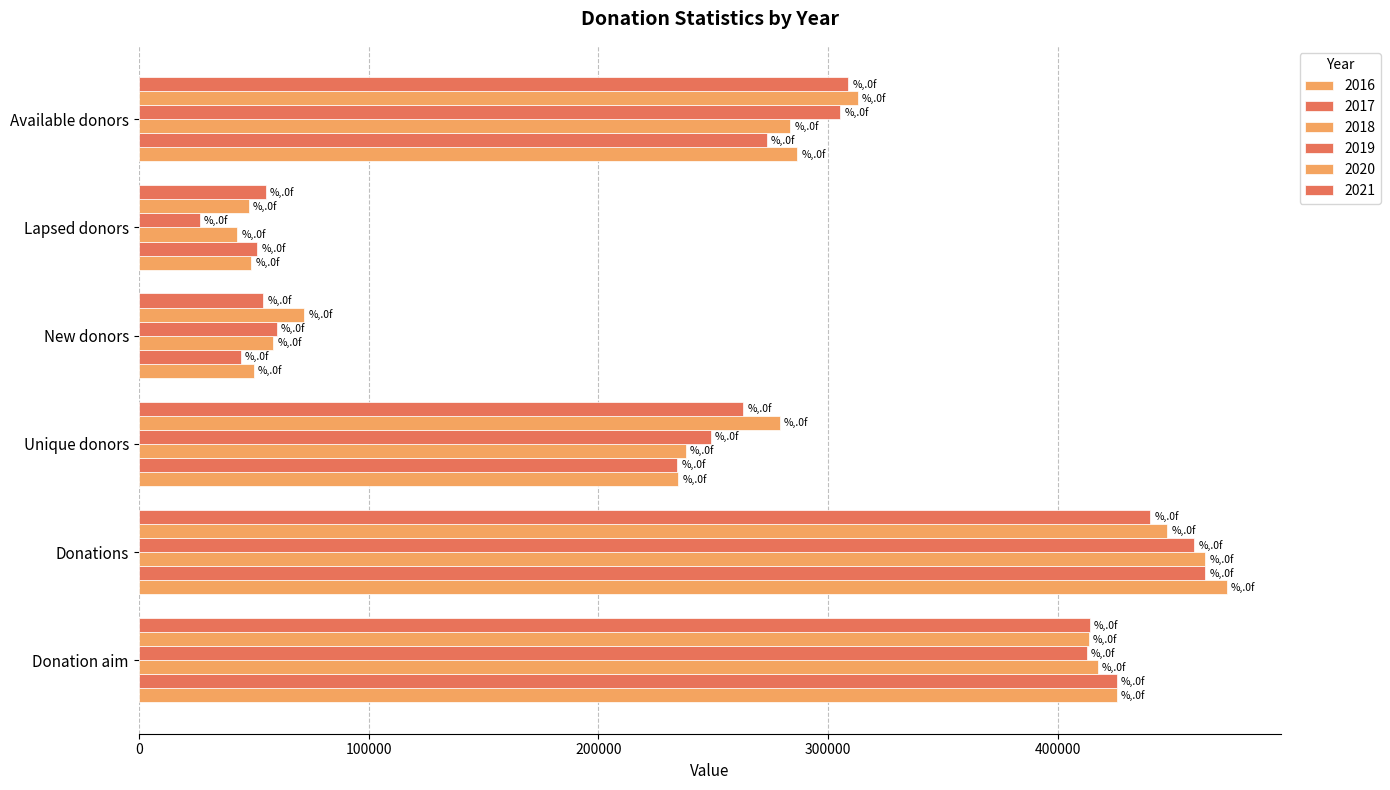

How many values in the 2018 series are below 283550?

3